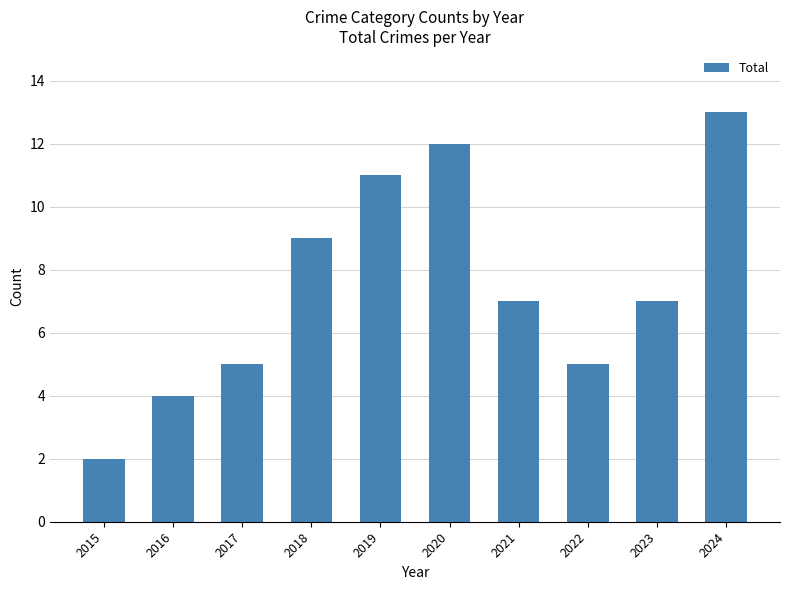

Reading right to left, transcribe all the data shown in this chart.

2024=13	2023=7	2022=5	2021=7	2020=12	2019=11	2018=9	2017=5	2016=4	2015=2